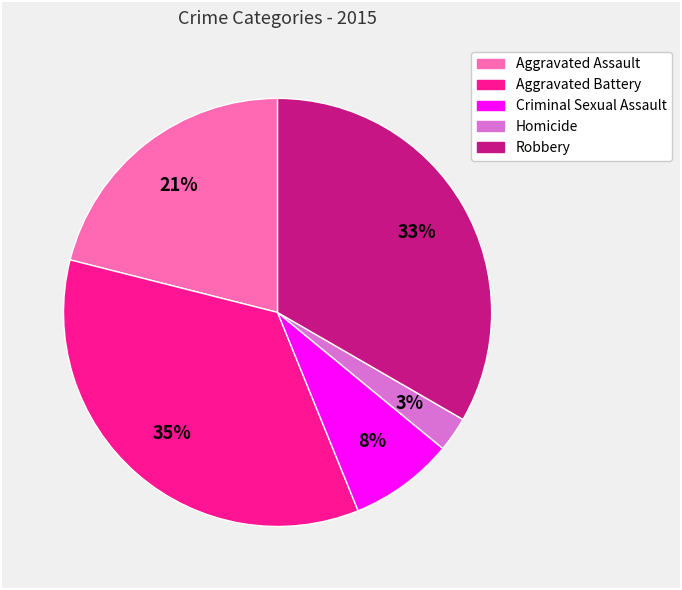

To the nearest percent, what is the difference between the largest and smallest slice percentages?

32%